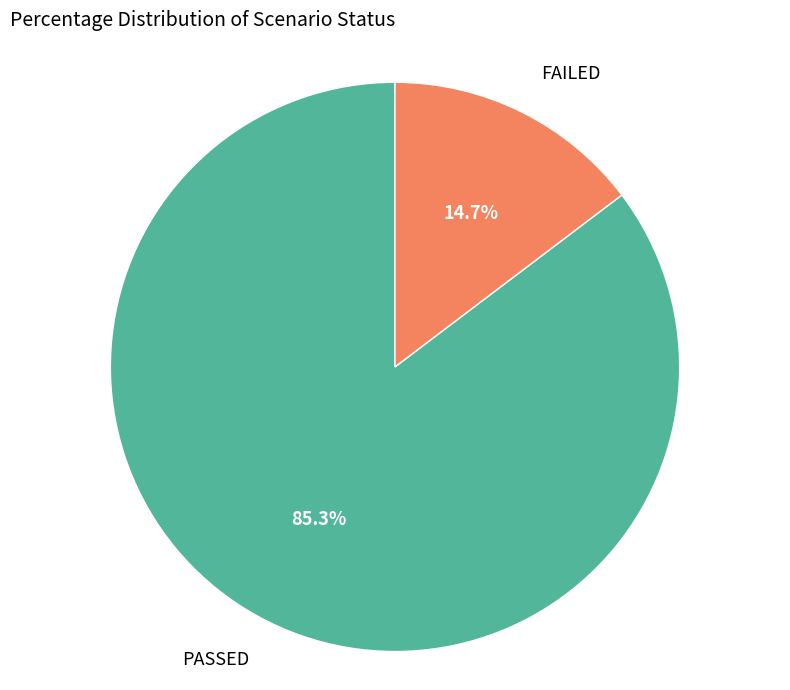

What is the smallest slice in the pie chart?

FAILED